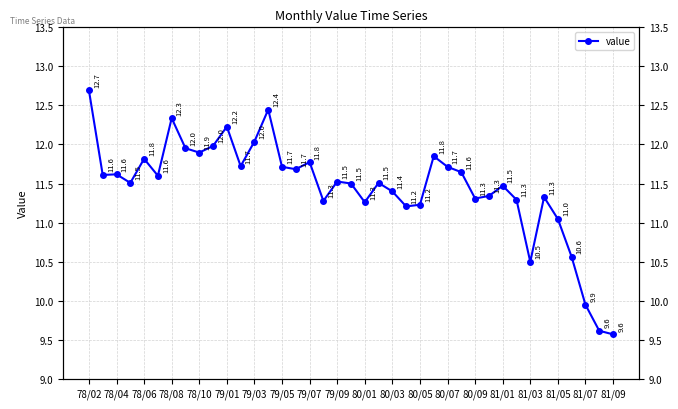

The chart shows a value of 11.3 at 81/05. True or false?

True